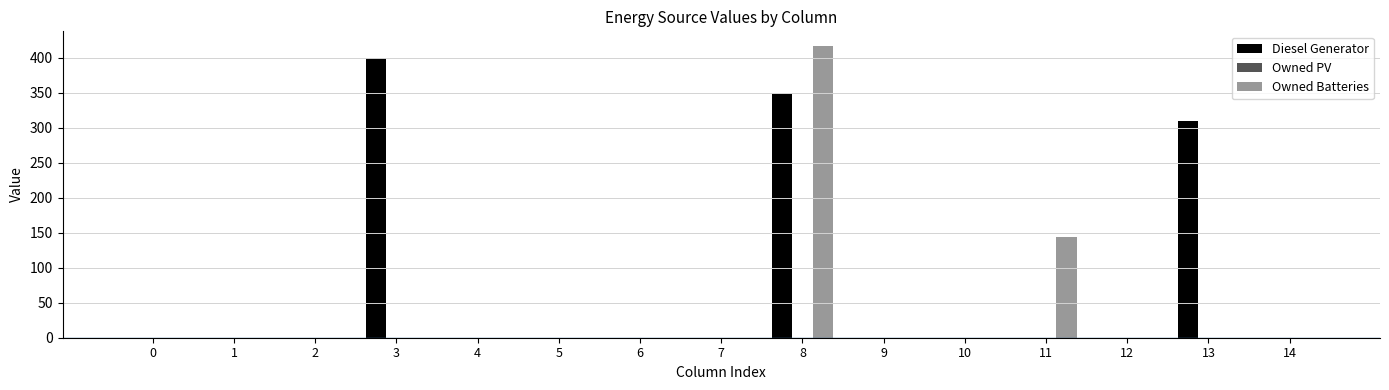

Which series has the largest total across all categories?

Diesel Generator